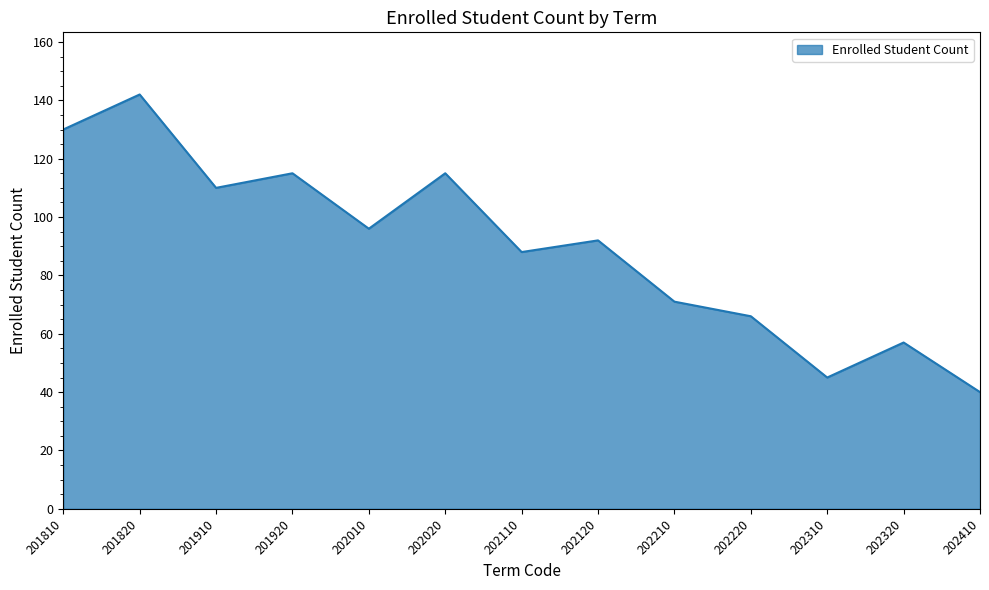

What is the ratio of the value at 202310 to the value at 201820?

0.3